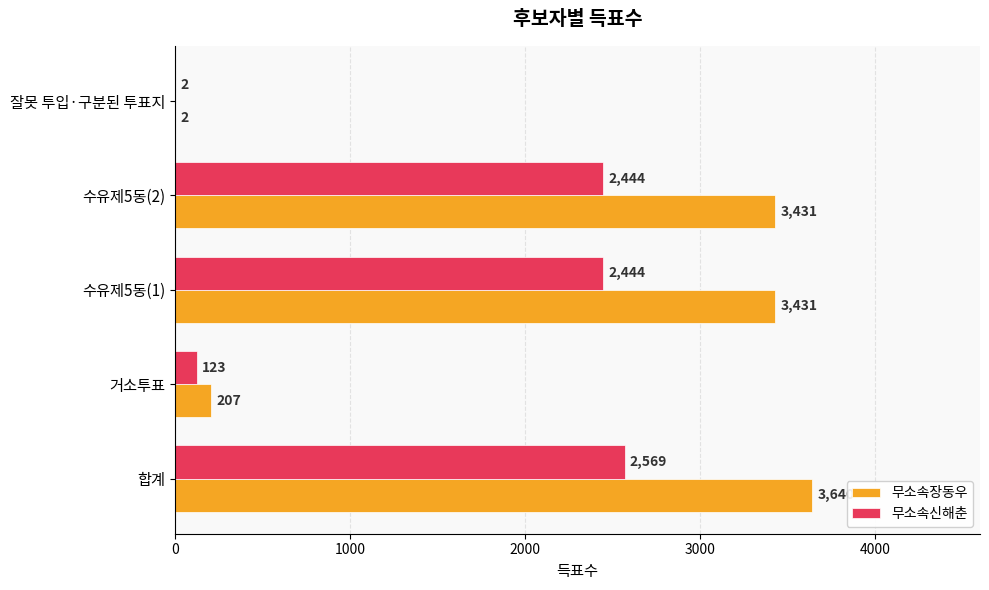

The value of 무소속신해춘 at 수유제5동(1) is 4168. True or false?

False